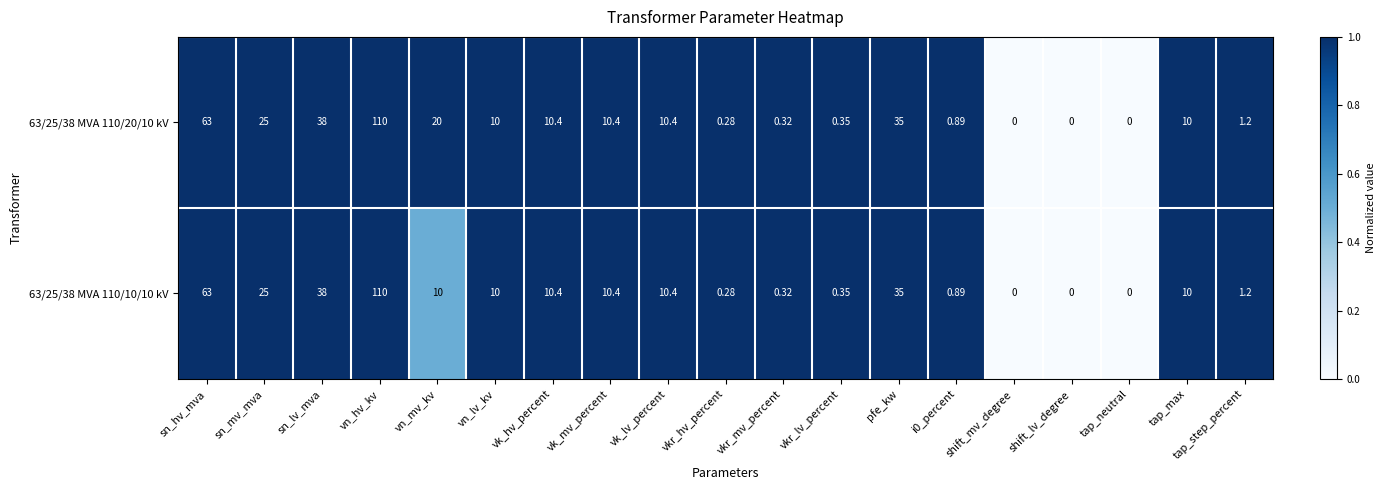

How many data points does each series have?

19